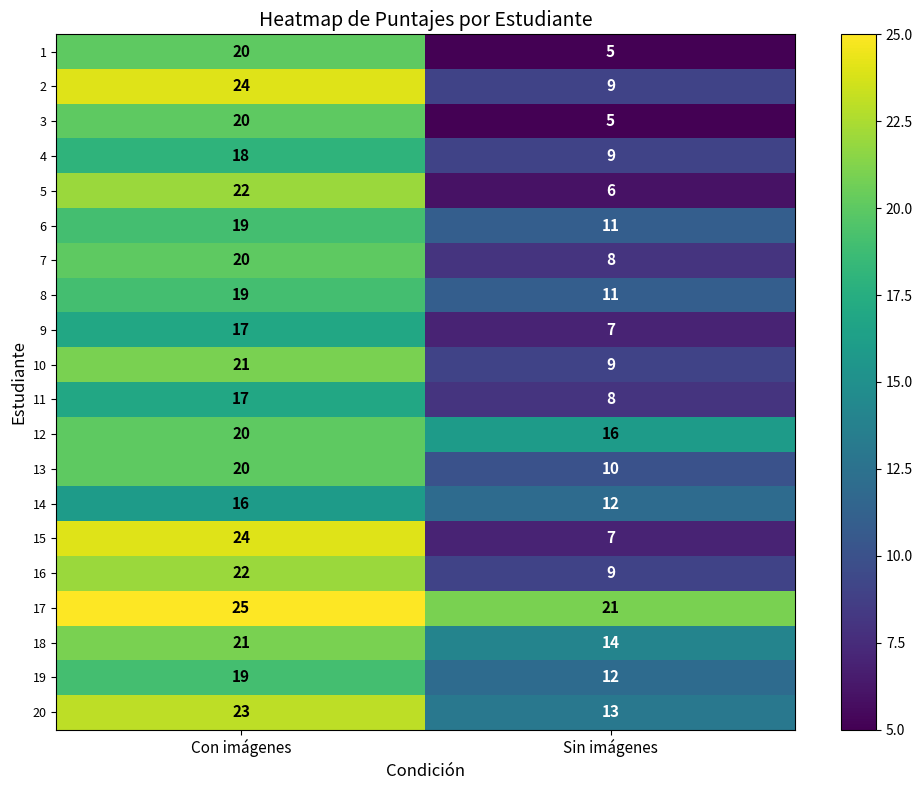

At which category is the sum across all series the highest?

Con imágenes